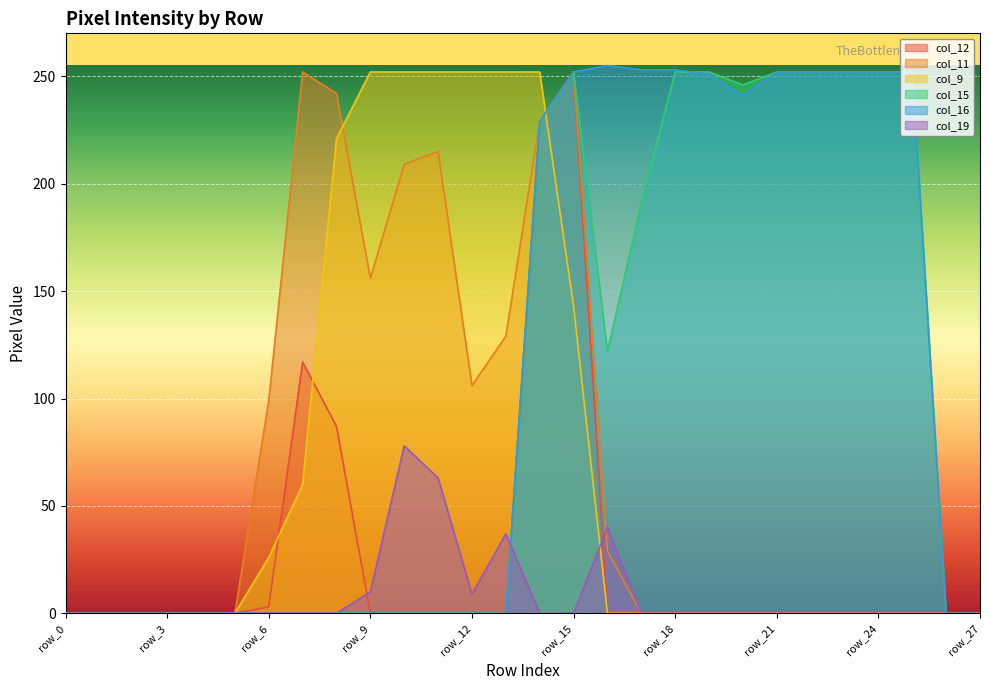

The col_12 series shows 0 at row_5. True or false?

True